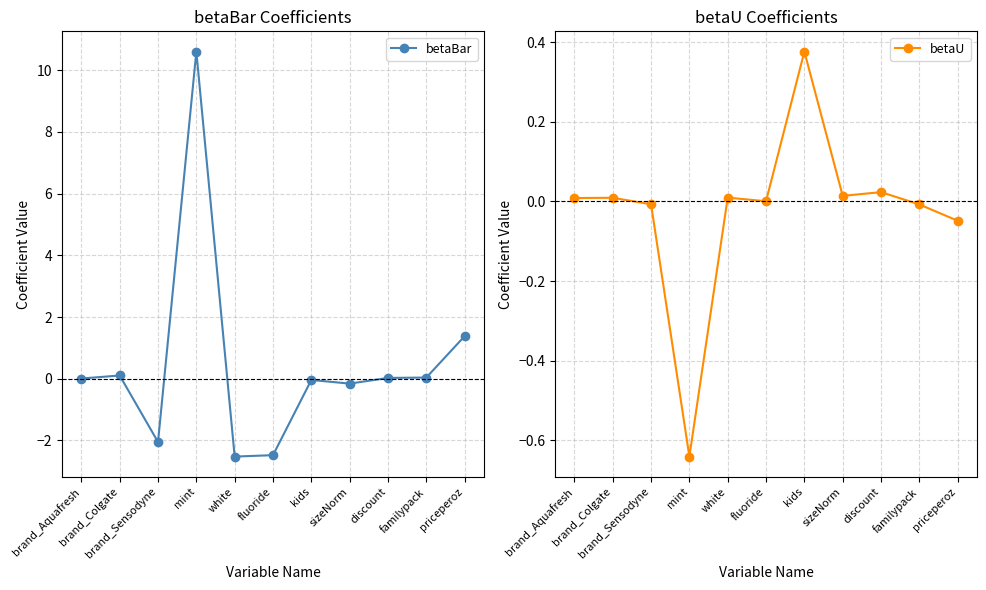

What are all the series names shown in the legend?

betaBar, betaU